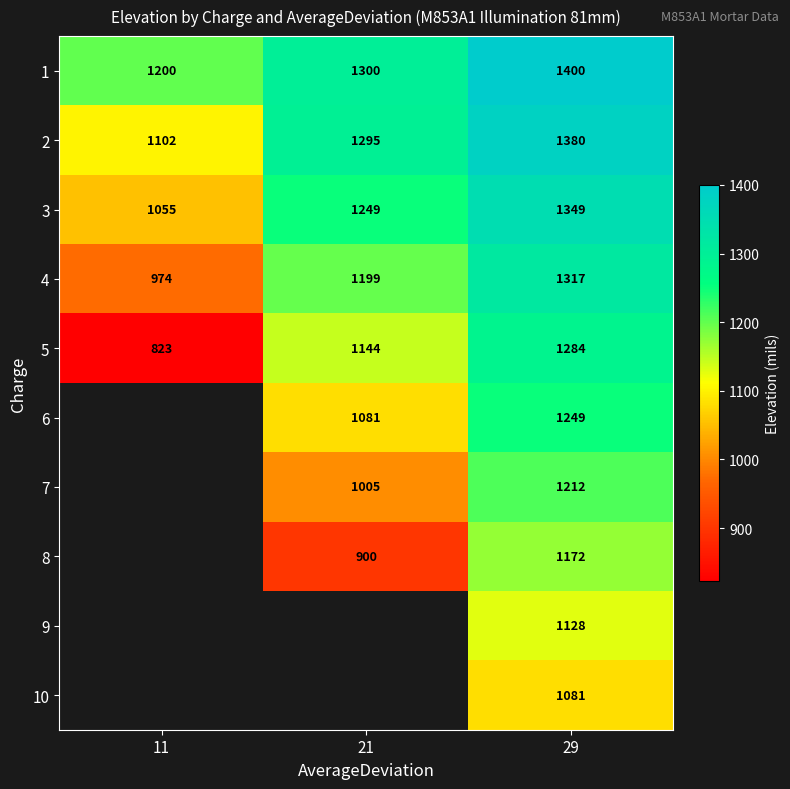

Count the number of data series in this chart.

10